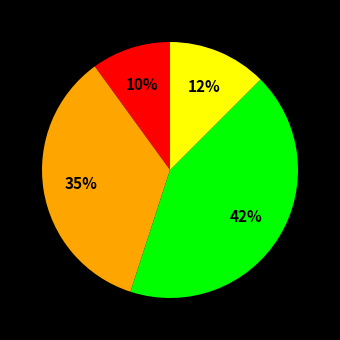

Is there any slice that represents more than half of the pie?

No